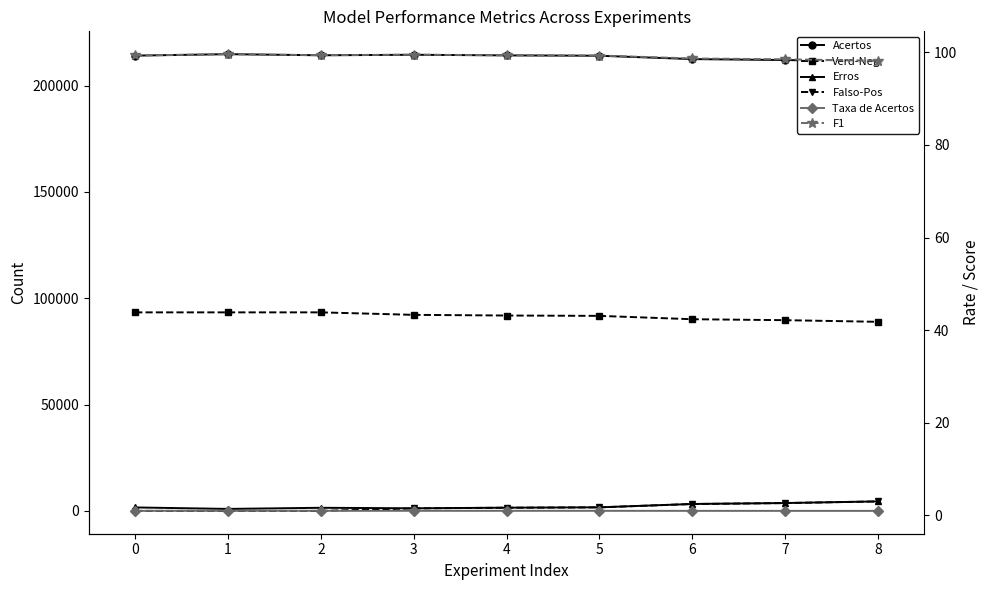

True or false: Acertos and Verd-Neg intersect in this chart.

False